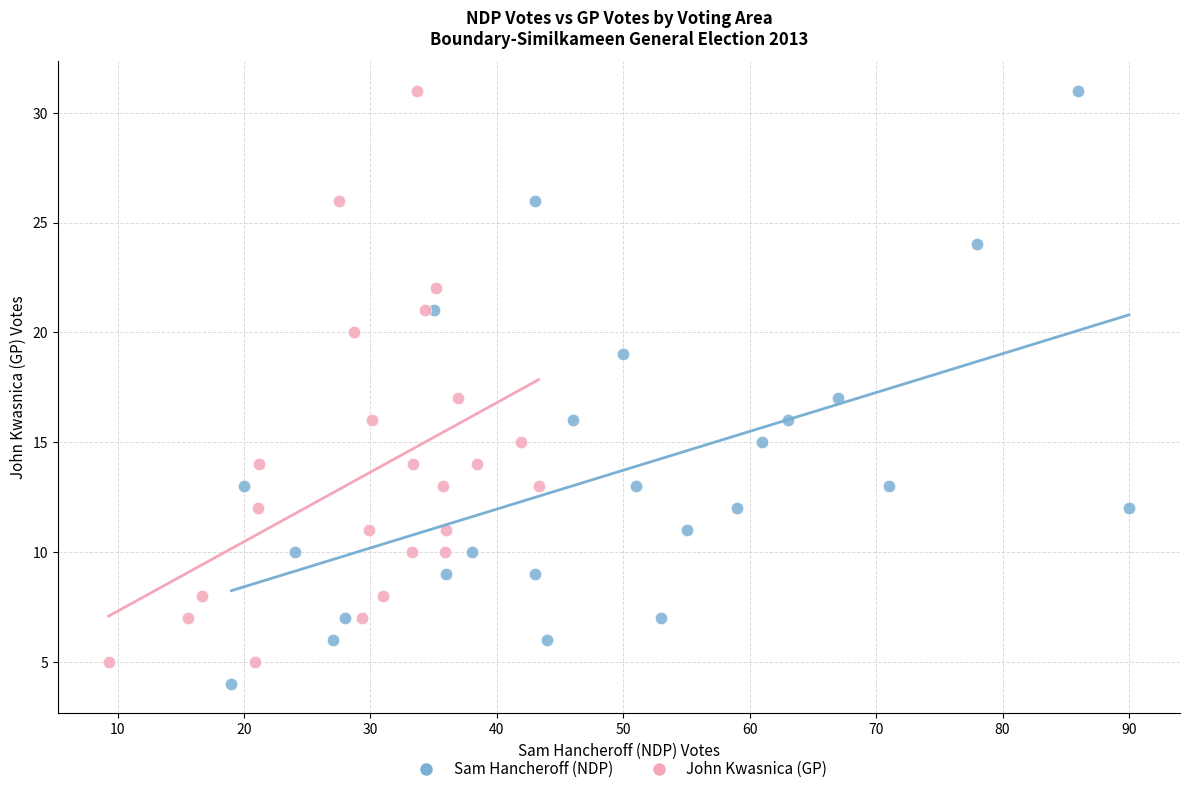

What are all the series names shown in the legend?

Sam Hancheroff (NDP), John Kwasnica (GP)